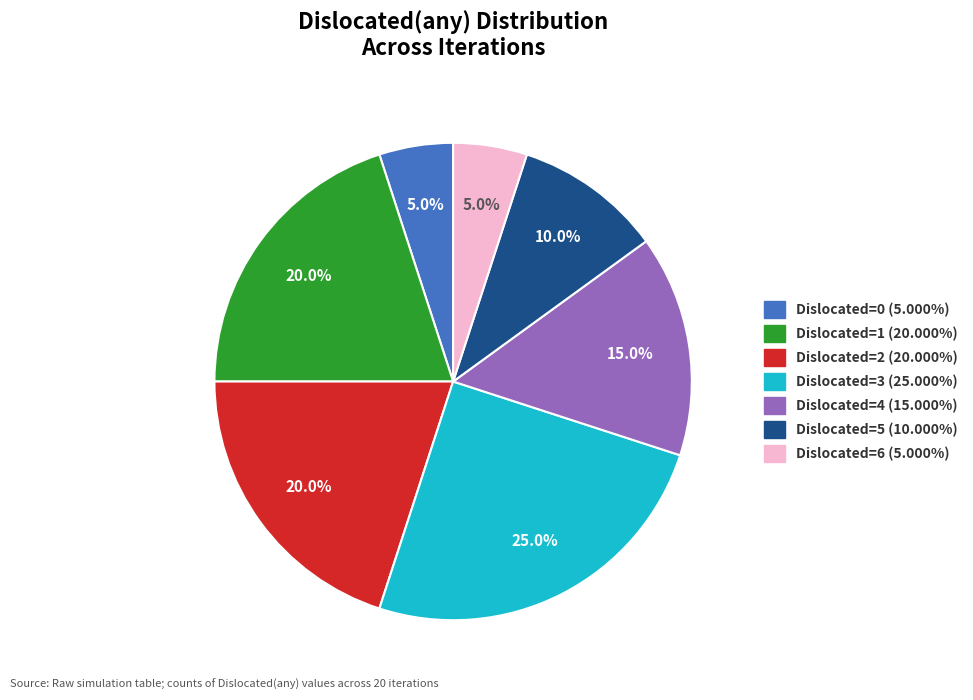

Is there a majority slice in this chart?

No